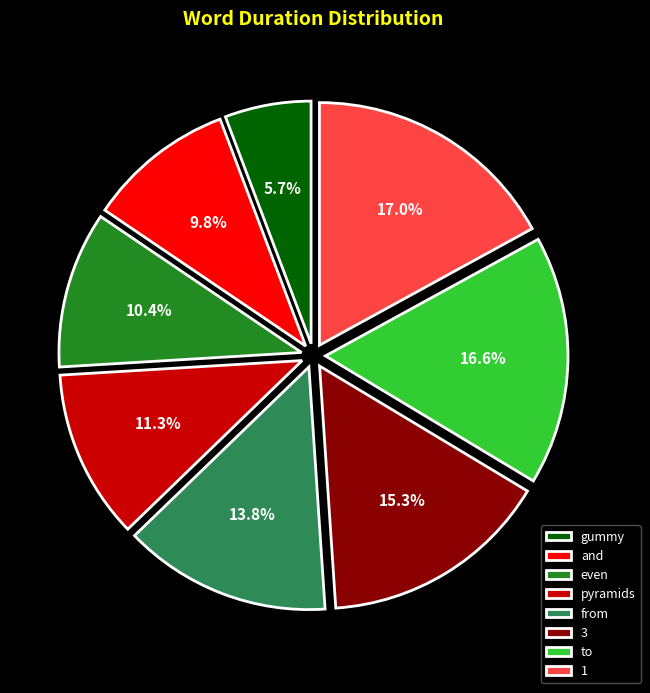

Count the number of slices in the pie.

8